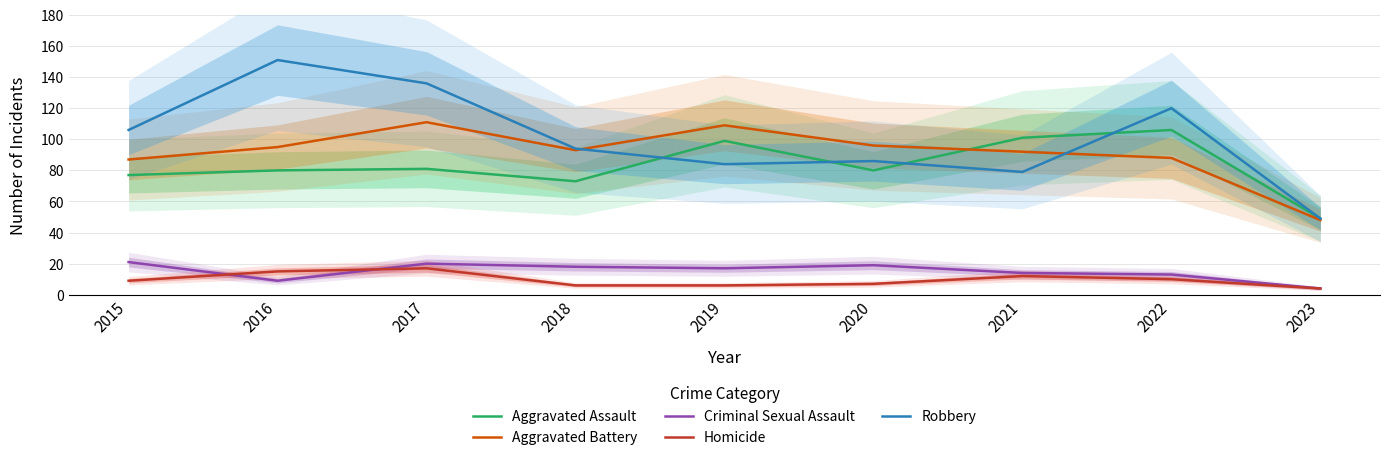

In Criminal Sexual Assault, how many points are lower than both neighbors (excluding endpoints)?

2